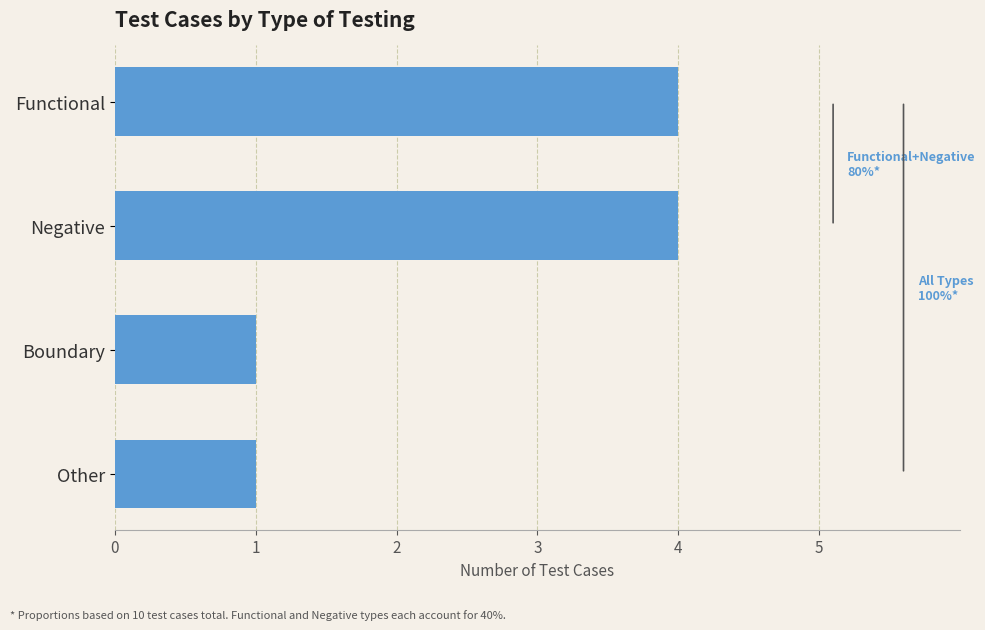

What is the difference between the maximum and minimum values?

3